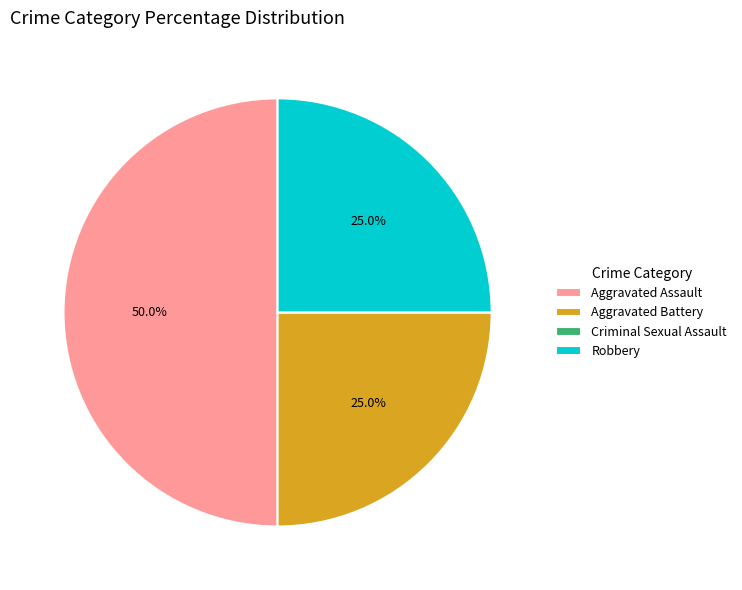

What is the largest slice in the pie chart?

Aggravated Assault